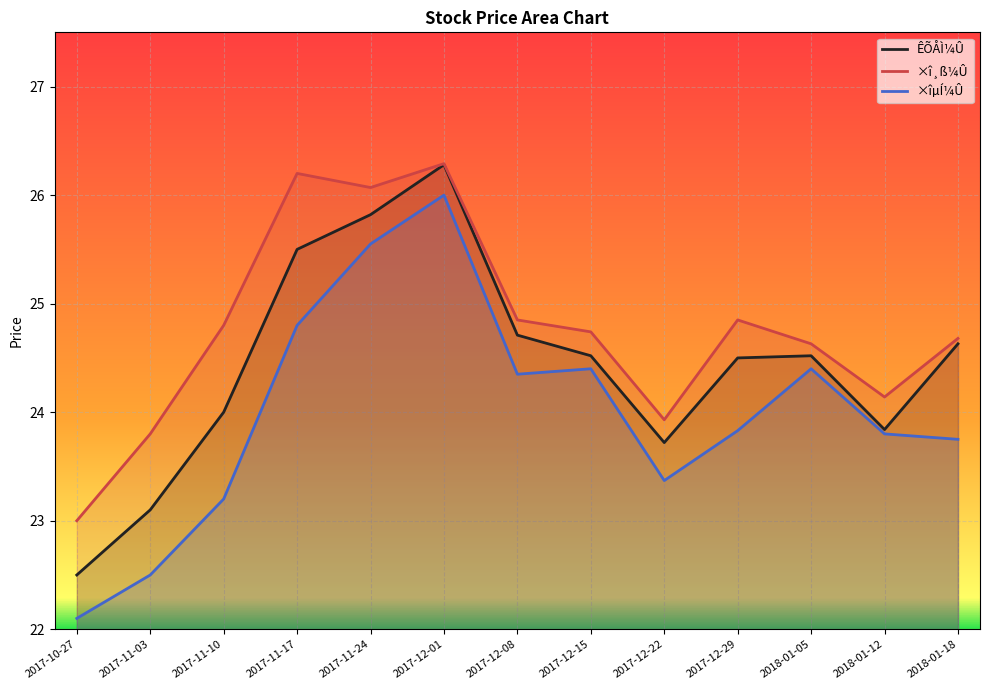

What position from the left is 2017-12-01?

6